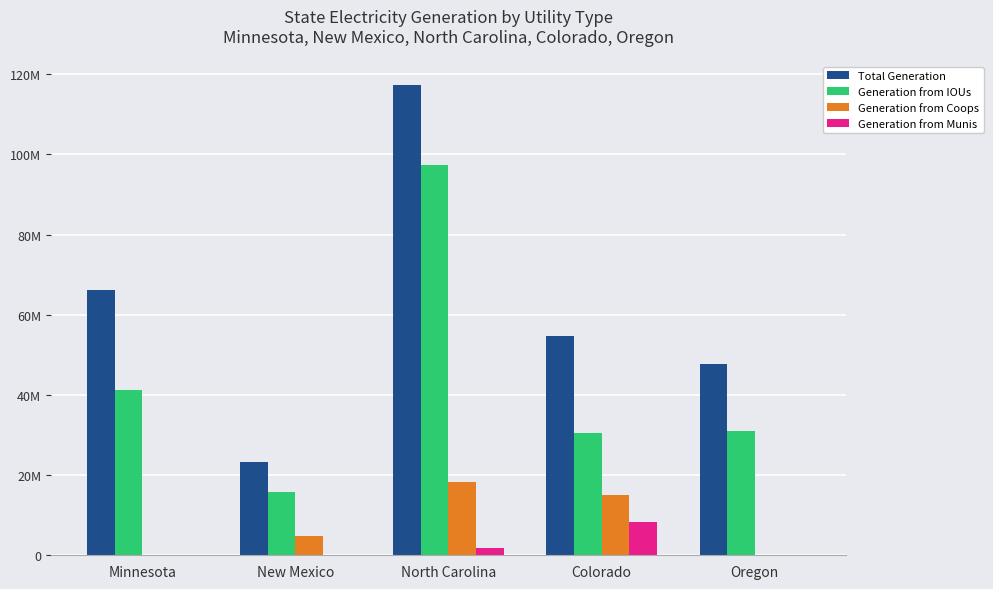

The Generation from IOUs series shows 23728401 at New Mexico. True or false?

False